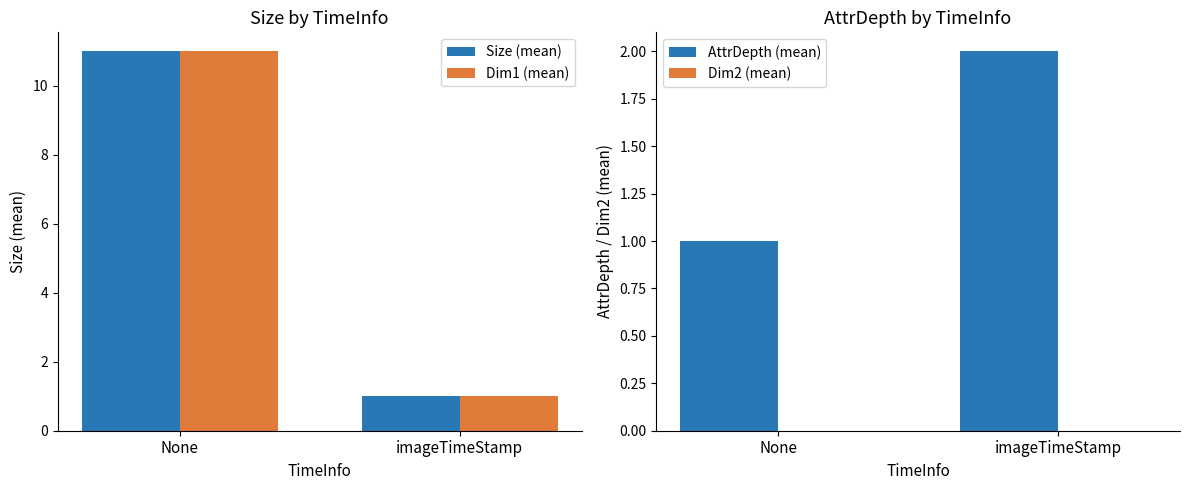

What is the sum of the Size (mean) values at imageTimeStamp and None?

12